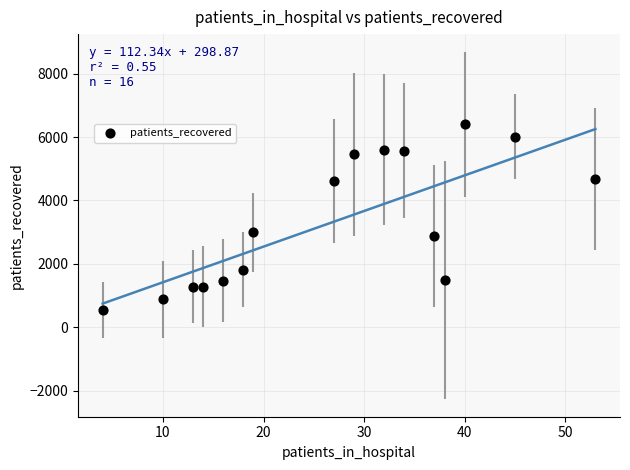

What is the range of Y values (max minus min)?

5862